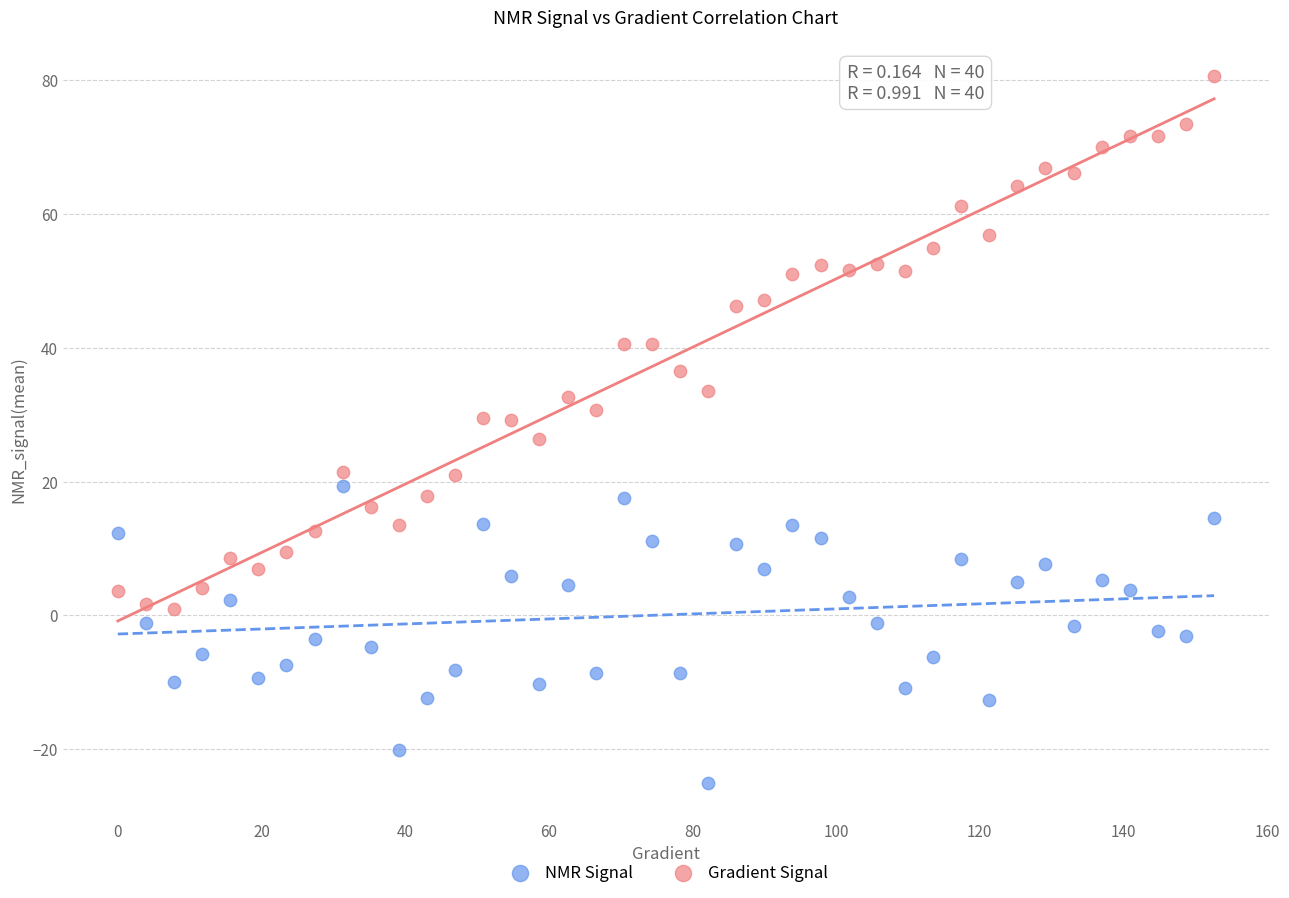

Which series has the widest spread of Y values?

Gradient Signal